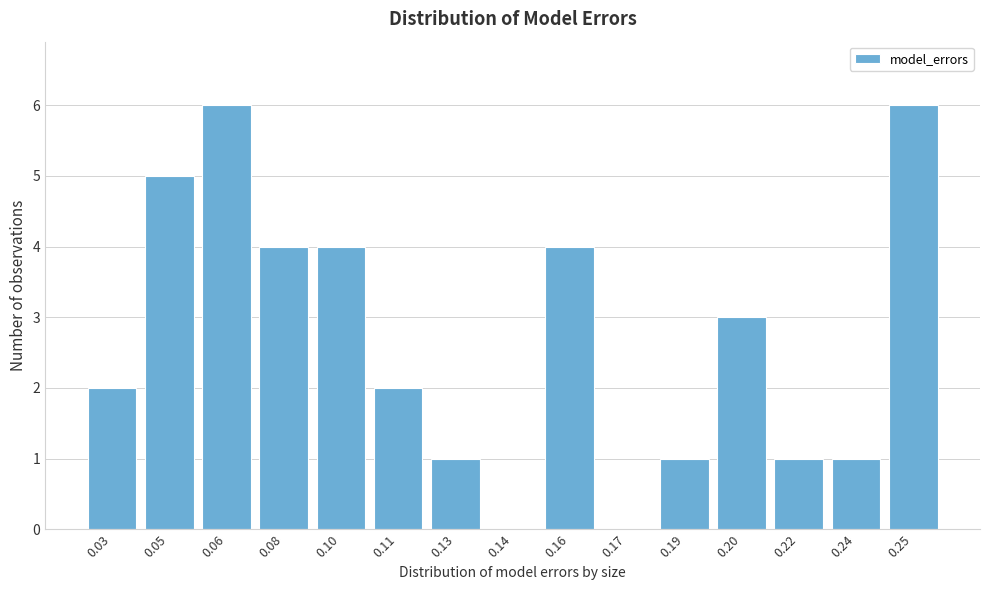

Reading left to right, extract all data points from this chart.

0.03=2	0.05=5	0.06=6	0.08=4	0.10=4	0.11=2	0.13=1	0.14=0	0.16=4	0.17=0	0.19=1	0.20=3	0.22=1	0.24=1	0.25=6